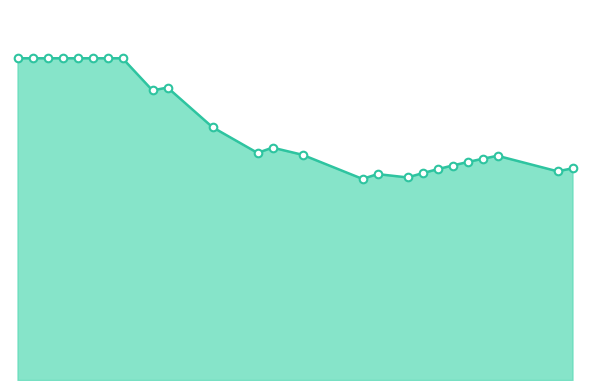

Which series reaches the maximum Y coordinate?

Kill Rate Line